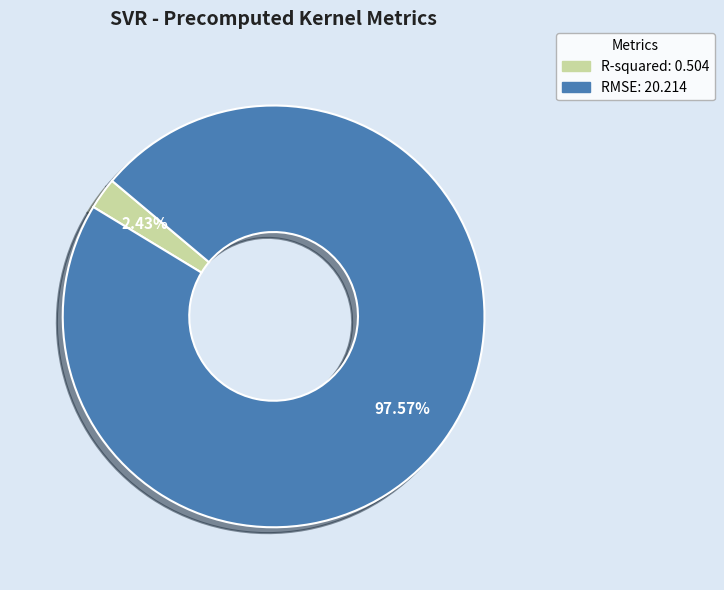

Is RMSE the majority of the pie?

Yes